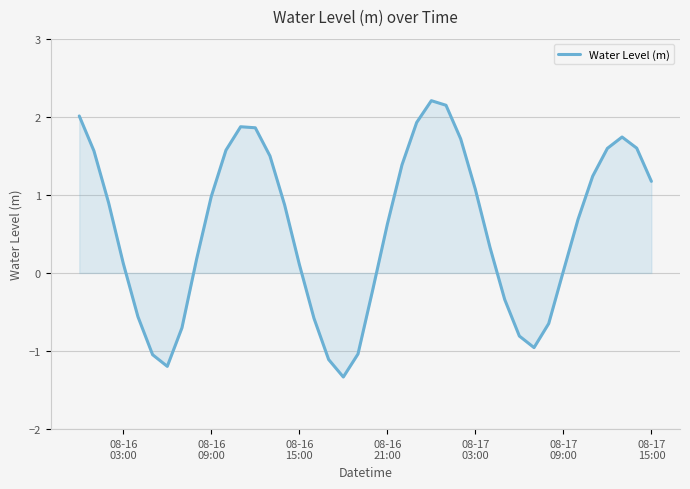

How many negative values are there?

13